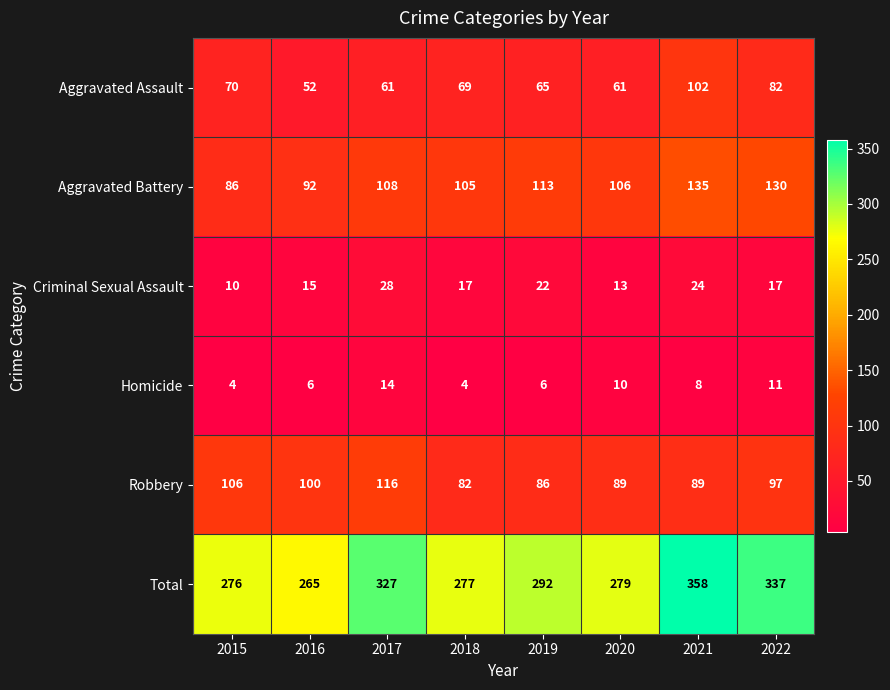

How many categories are shown in the chart?

8